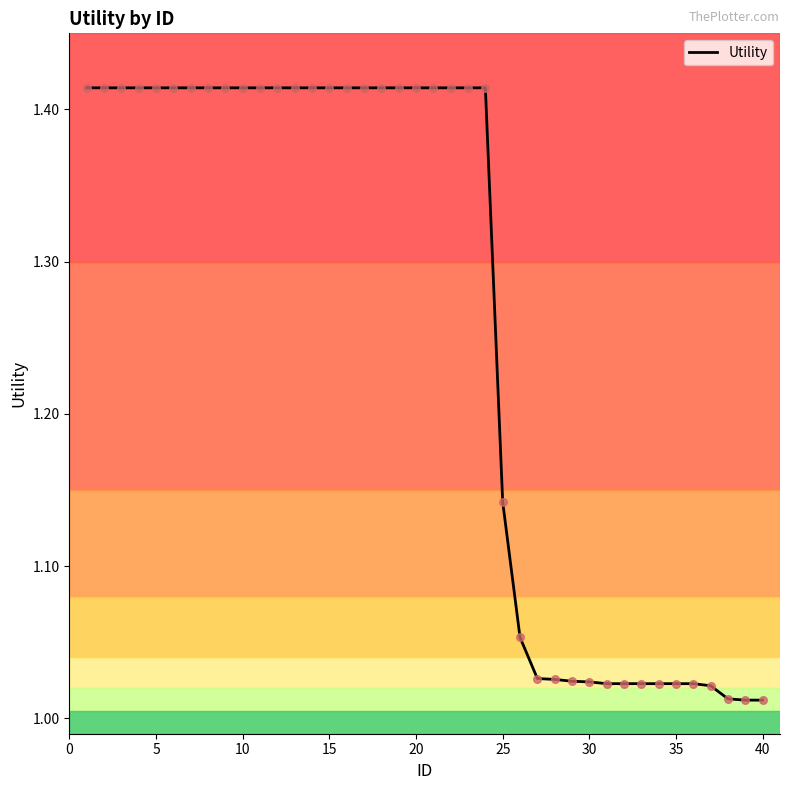

What is the difference between the maximum and minimum values?

0.4